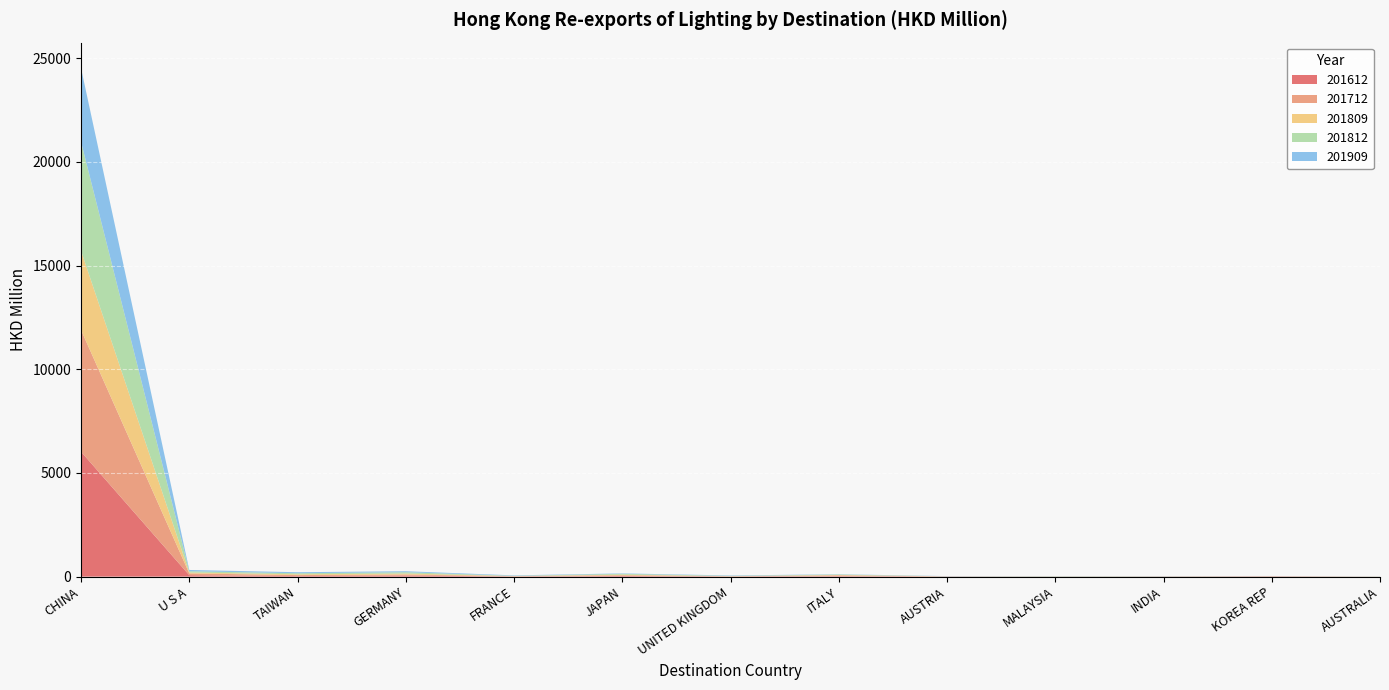

Reading right to left, what are all the values shown in this chart?

201612: 1.9	14.3	6.8	2.1	7.0	23.5	11.3	31.2	9.1	52.0	27.8	70.9	6025.2
201712: 1.2	5.6	5.0	4.3	4.5	36.5	5.9	35.1	12.2	50.2	46.3	84.6	5871.3
201809: 3.3	3.6	2.6	6.2	2.4	18.8	5.8	29.3	7.8	47.3	38.2	43.2	3818.3
201812: 4.4	3.9	6.3	8.8	3.0	24.3	15.0	40.8	11.8	63.2	50.8	62.0	5259.7
201909: 3.9	4.2	6.8	7.6	8.7	12.1	18.9	20.0	20.1	48.4	49.9	60.7	3551.3